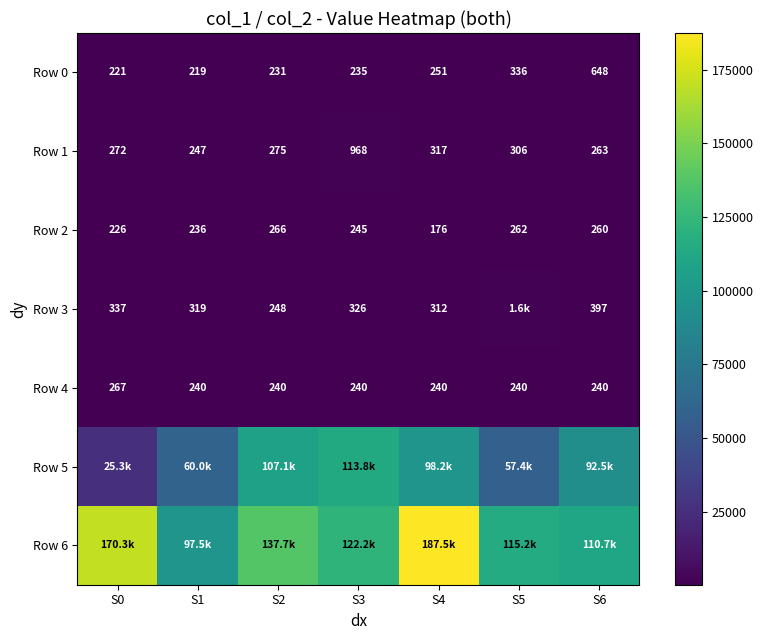

Is the value of Row 2 at S1 greater than the value of Row 0 at S3?

Yes